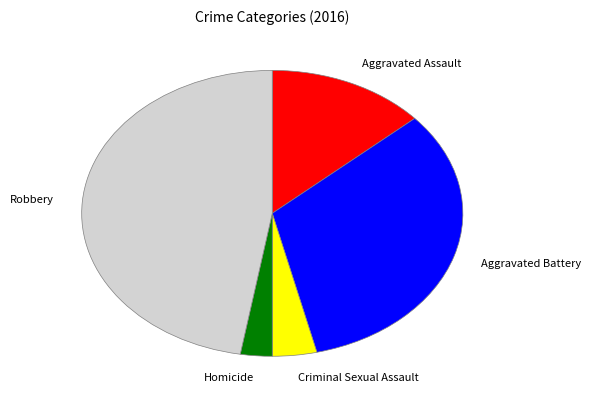

Which has a higher value, Aggravated Battery or Homicide?

Aggravated Battery